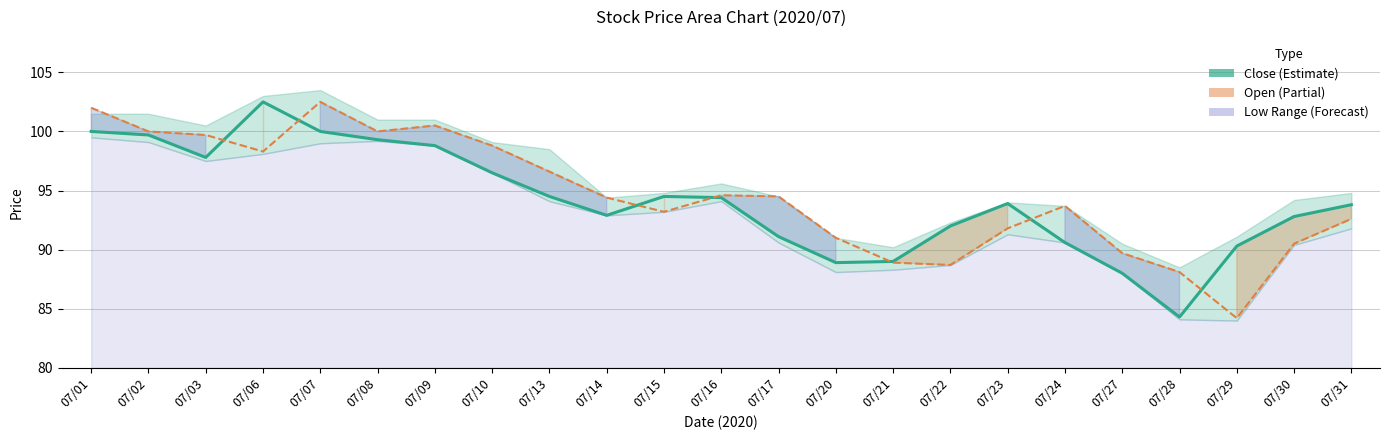

Reading right to left, list all the values displayed in this chart.

Close: 93.8	92.8	90.3	84.3	88.0	90.6	93.9	92.0	89.0	88.9	91.1	94.4	94.5	92.9	94.5	96.5	98.8	99.3	100.0	102.5	97.8	99.7	100.0
Open: 92.6	90.5	84.2	88.1	89.7	93.7	91.8	88.7	88.9	91.0	94.5	94.6	93.2	94.4	96.6	98.8	100.5	100.0	102.5	98.3	99.7	100.0	102.0